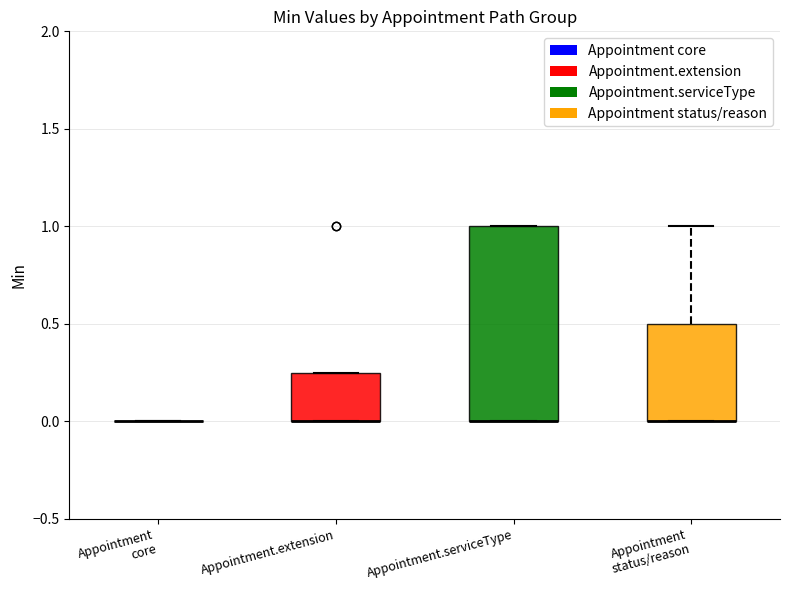

Reading left to right, read every box against the y-axis: the position of its median line, the range the box covers, and the ends of its whiskers. The values are not printed on the chart, so give them approximately, as read against the axis.

Appointment core: box collapsed to a line at 0.00, whiskers 0.00 to 0.00
Appointment.extension: median 0.00 (drawn on the box's lower edge), box 0.00 to 0.25, whiskers 0.00 to 0.25
Appointment.serviceType: median 0.00 (drawn on the box's lower edge), box 0.00 to 1.00, whiskers 0.00 to 1.00
Appointment status/reason: median 0.00 (drawn on the box's lower edge), box 0.00 to 0.50, whiskers 0.00 to 1.00